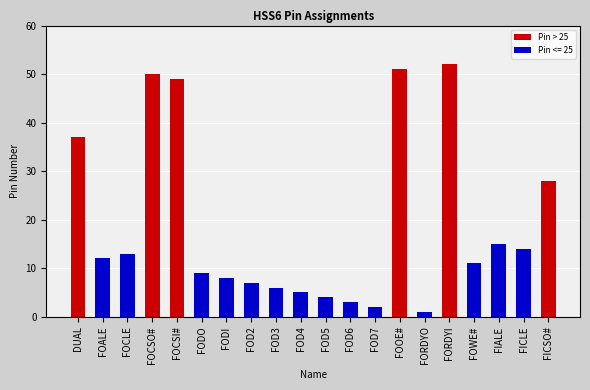

Approximately how many times larger is the value at FOD3 compared to DUAL?

0.2